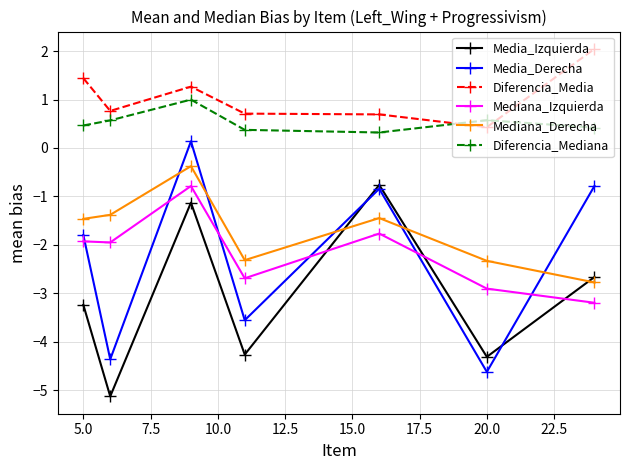

What is the difference between the maximum and second lowest values in the Mediana_Izquierda series?

2.1